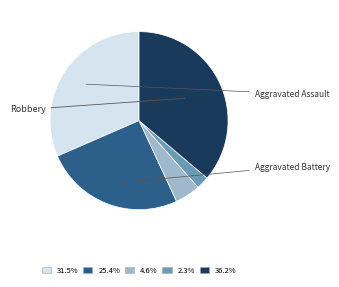

Is there any slice that represents more than half of the pie?

No